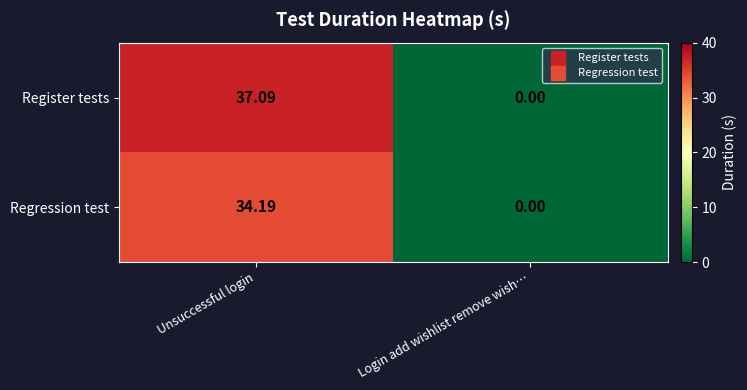

At which category is the sum across all series the highest?

Unsuccessful login